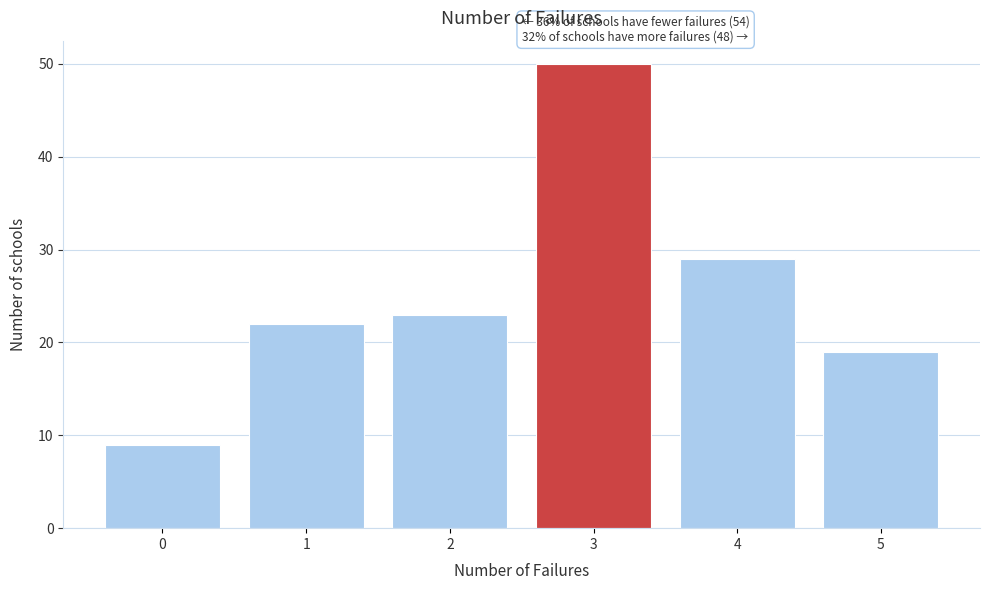

Which range on the x-axis has the tallest bar?

2.5 to 3.5